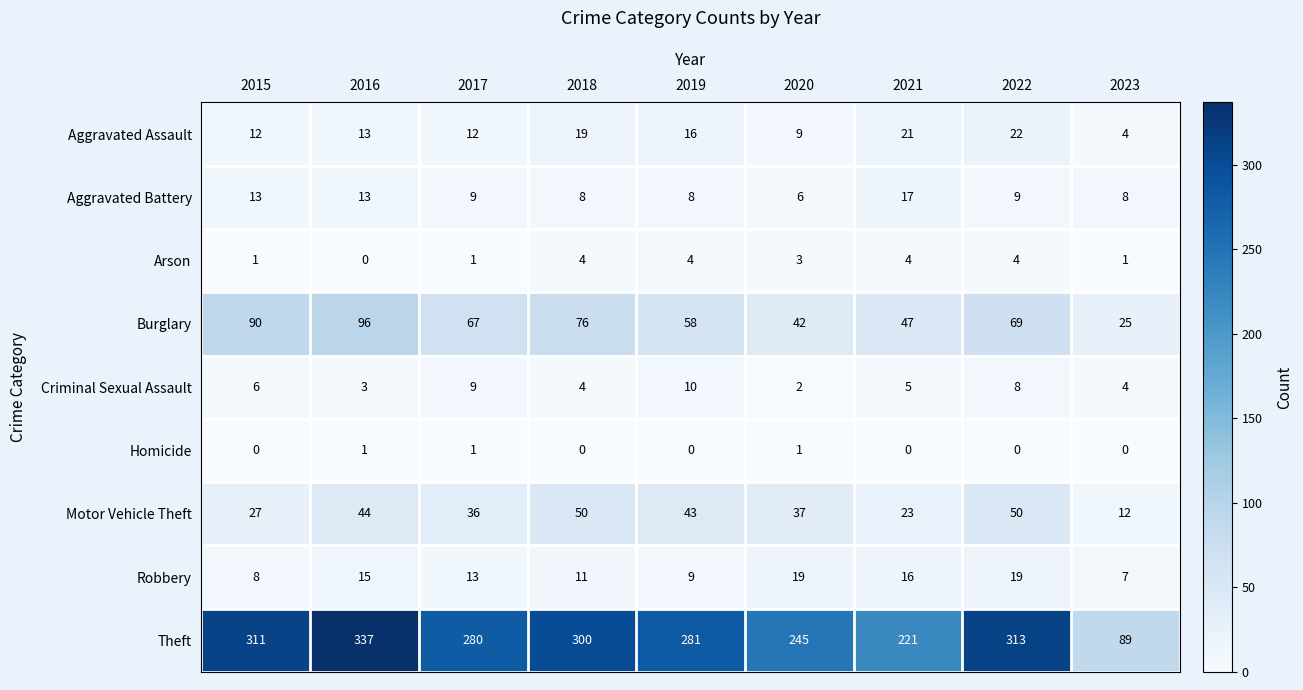

How many distinct data groups are displayed?

9